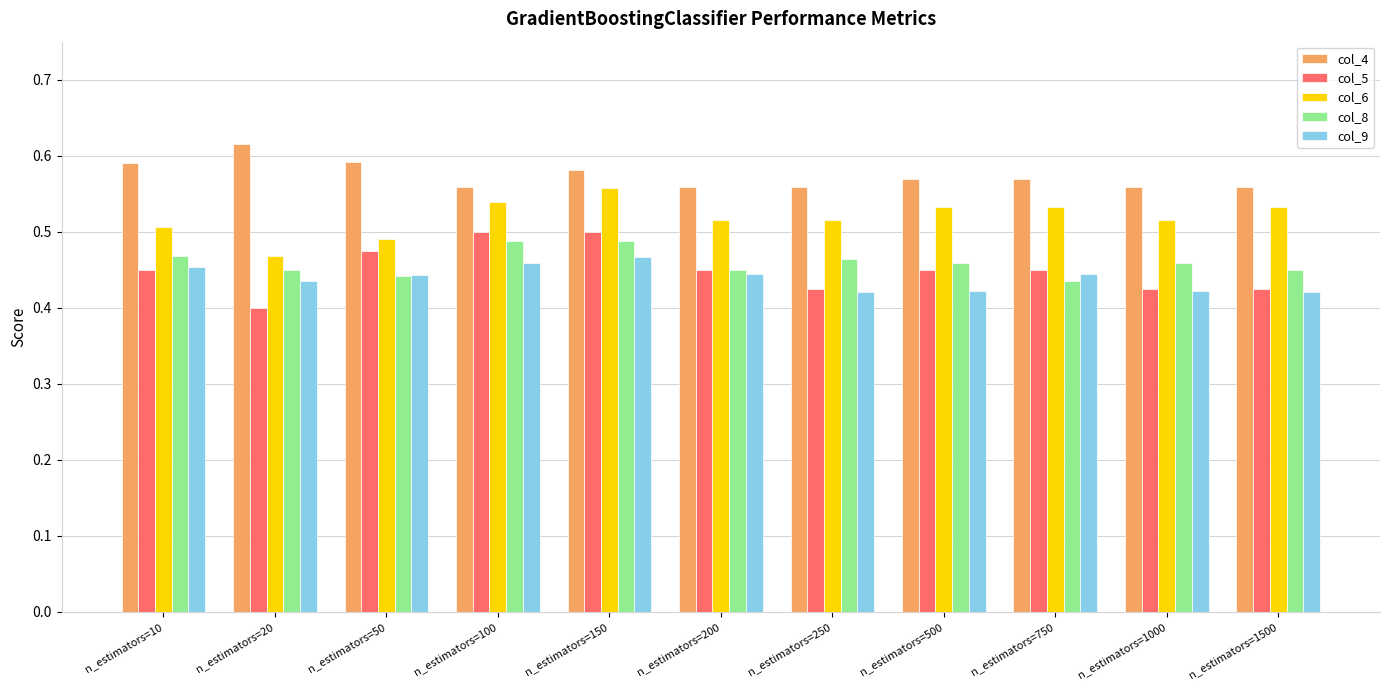

Where is col_6 nearest to the value 0?

n_estimators=20